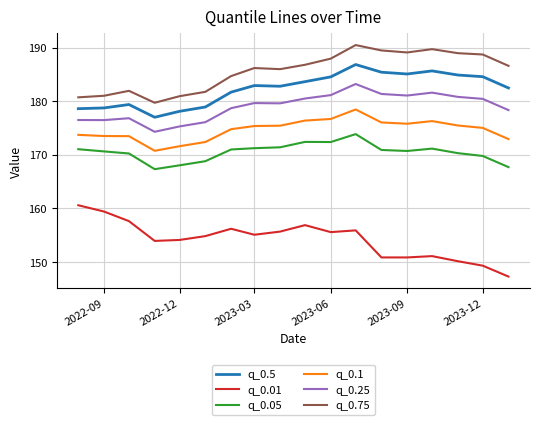

True or false: q_0.25 and q_0.01 intersect in this chart.

False